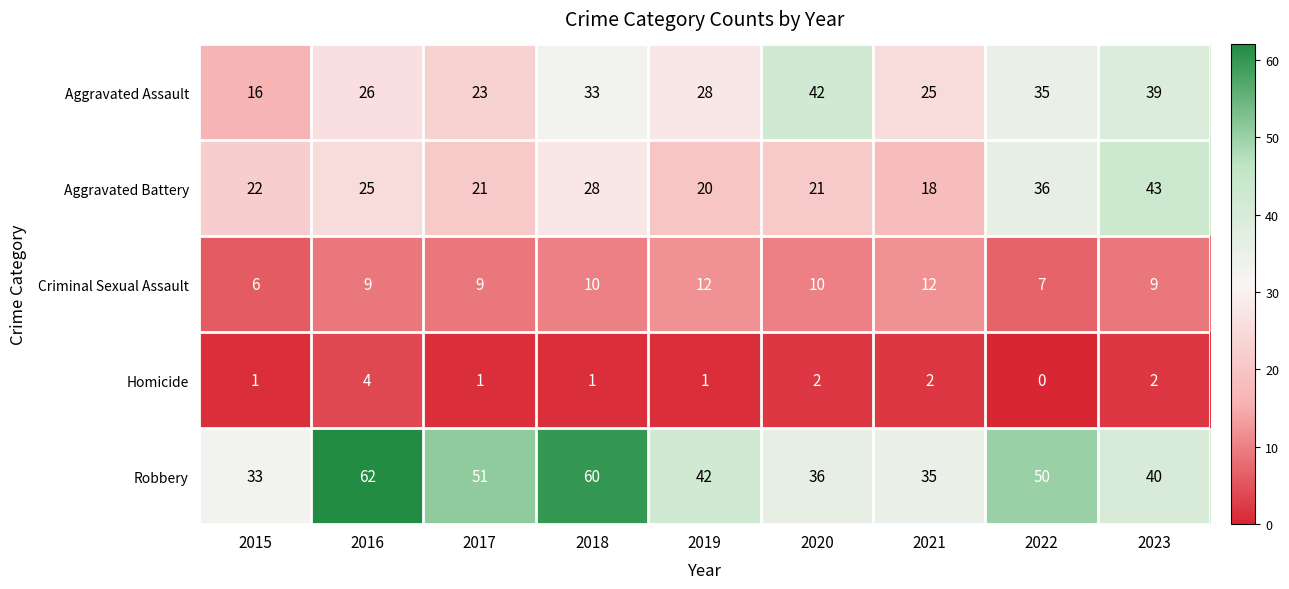

What is the sum of the Homicide values at 2020 and 2023?

4